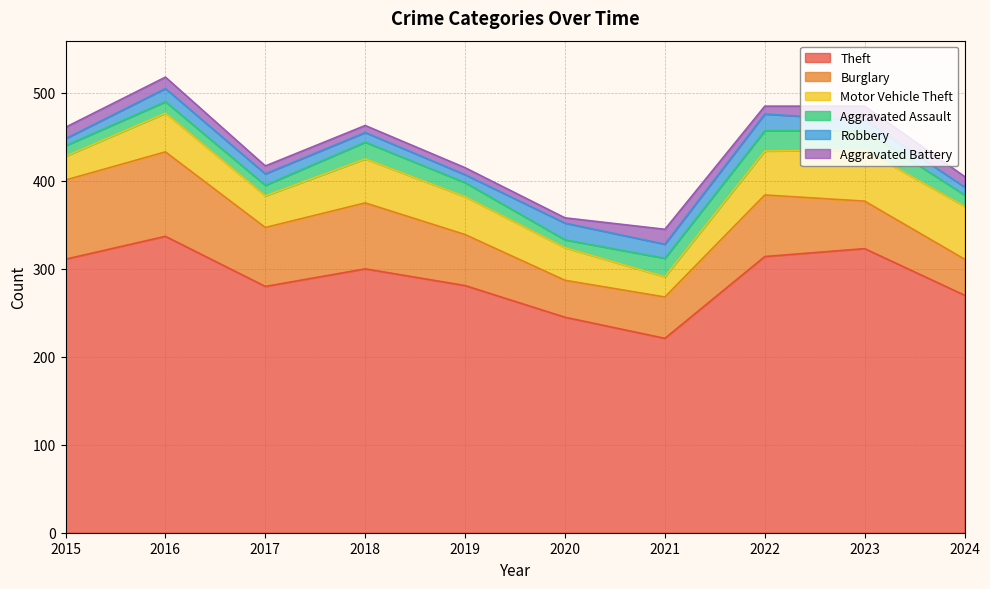

Rank the series at 2020 from highest to lowest value.

Theft, Burglary, Motor Vehicle Theft, Robbery, Aggravated Assault, Aggravated Battery